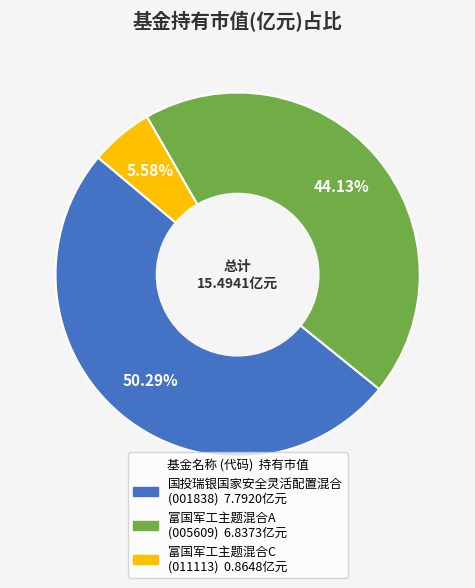

Count the number of slices in the pie.

3